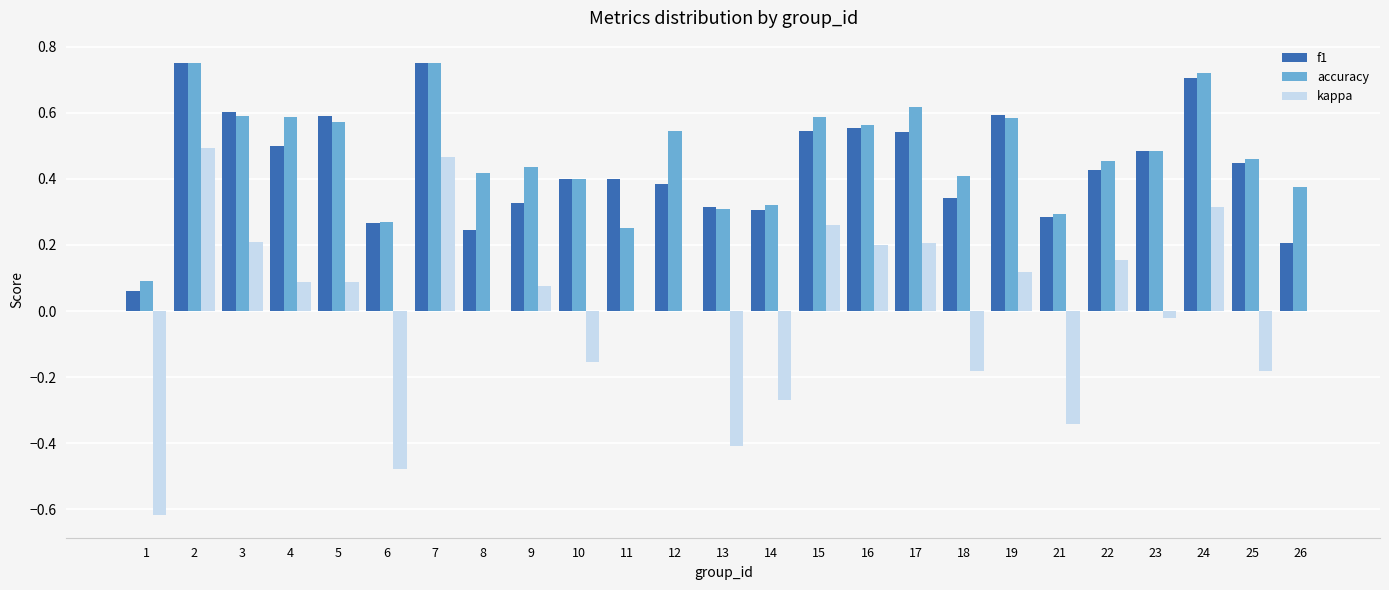

Is the value of accuracy at 3 greater than the value of f1 at 13?

Yes